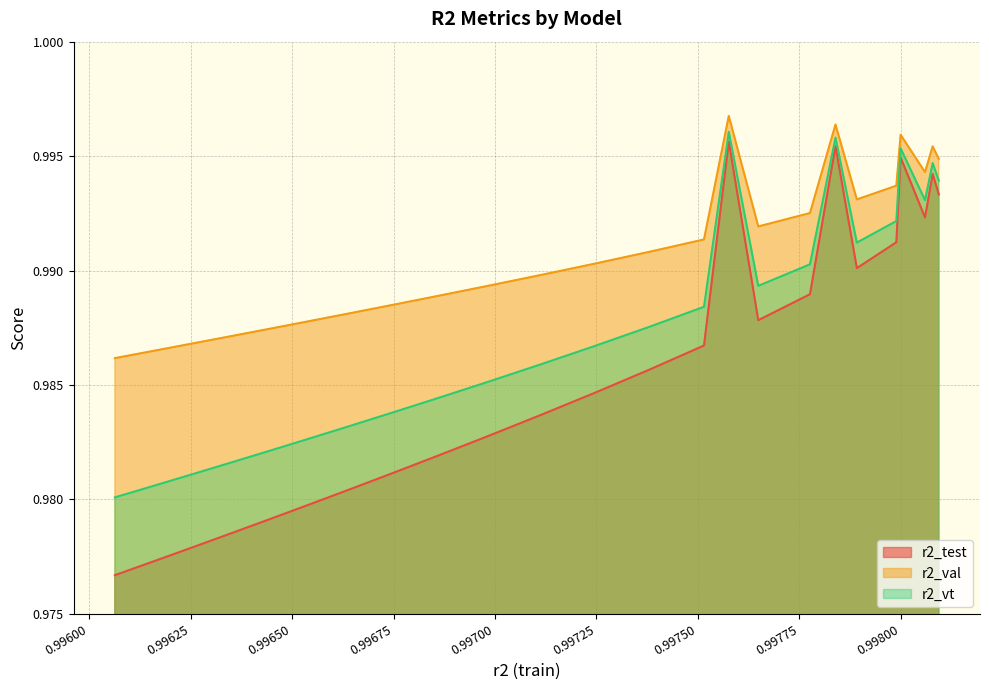

Rank the series by their average value, from lowest to highest.

r2_test, r2_vt, r2_val